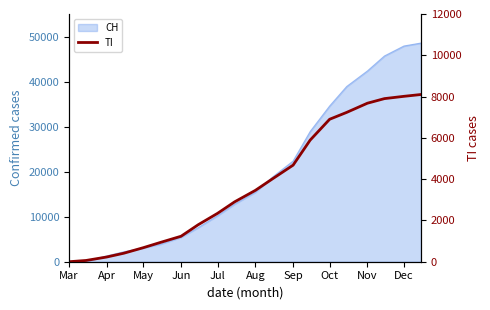

What is the average value?

3722